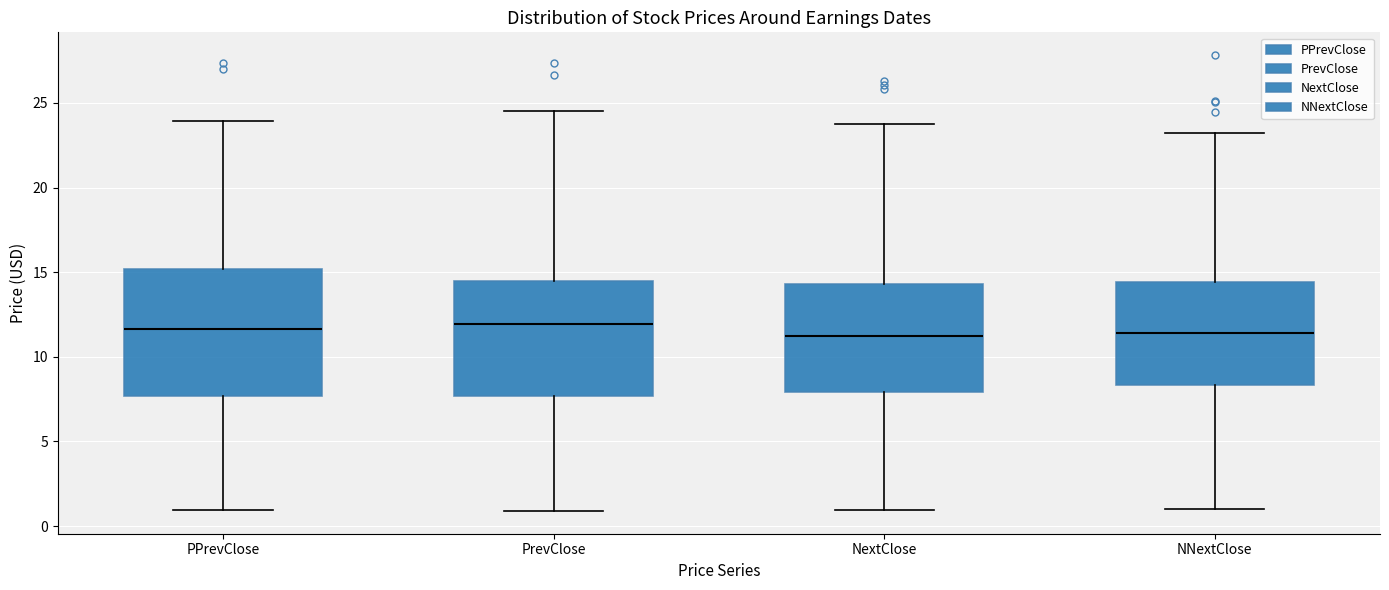

Where does the upper whisker of the box for NNextClose end on the y-axis? The values are not printed on the chart, so give them approximately, as read against the axis.

23.0